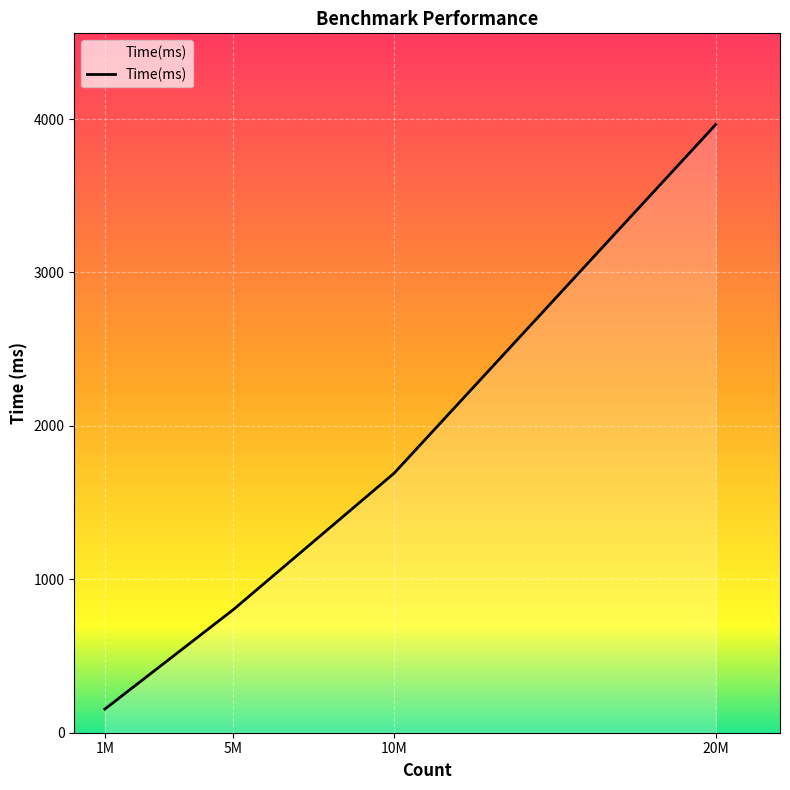

Count the number of categories in the chart.

4